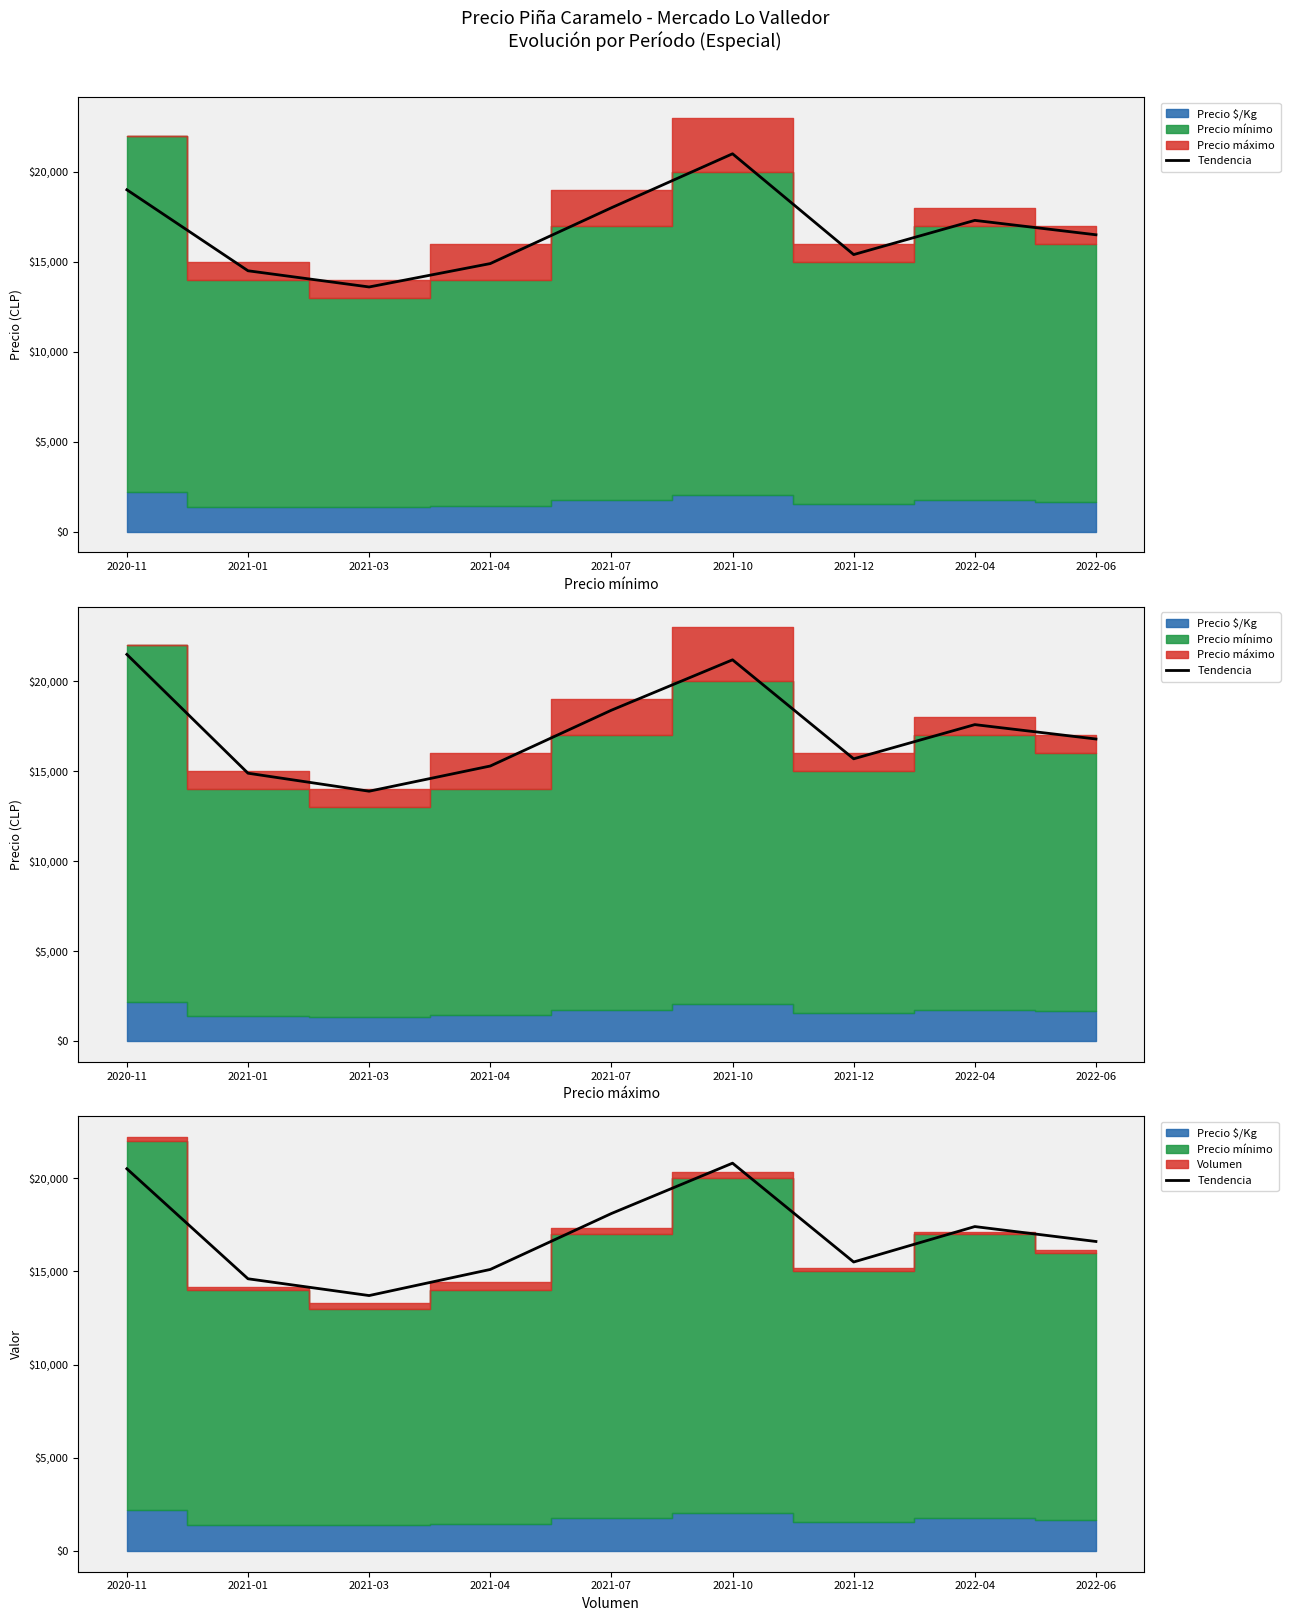

How many data points are less than 16600?

4